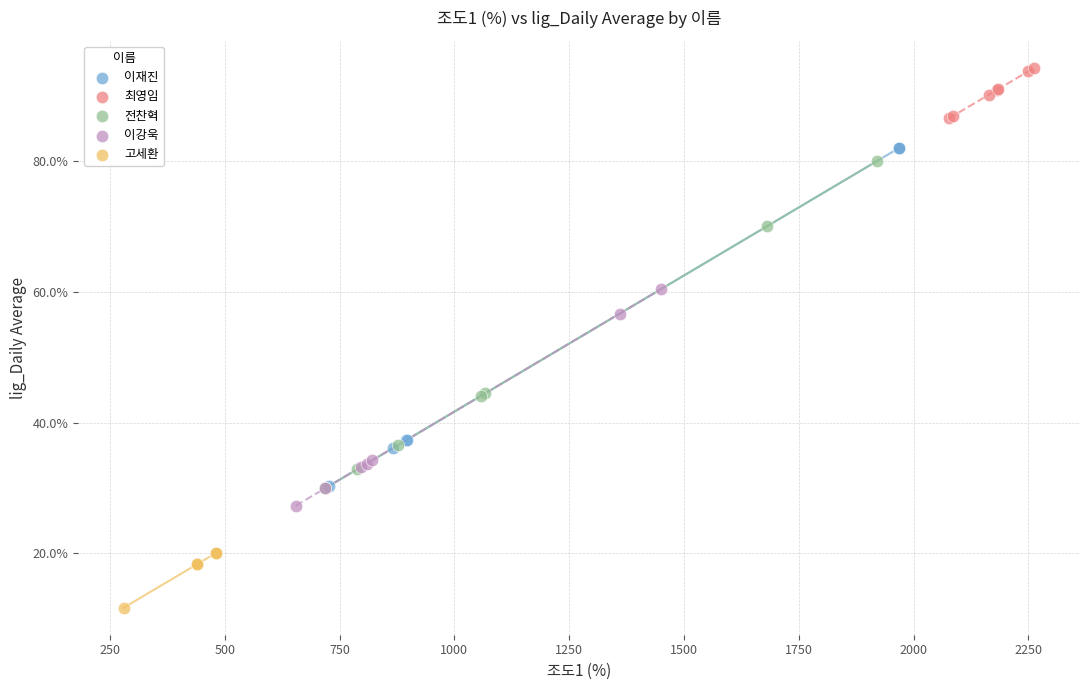

Which series reaches the maximum Y coordinate?

최영임